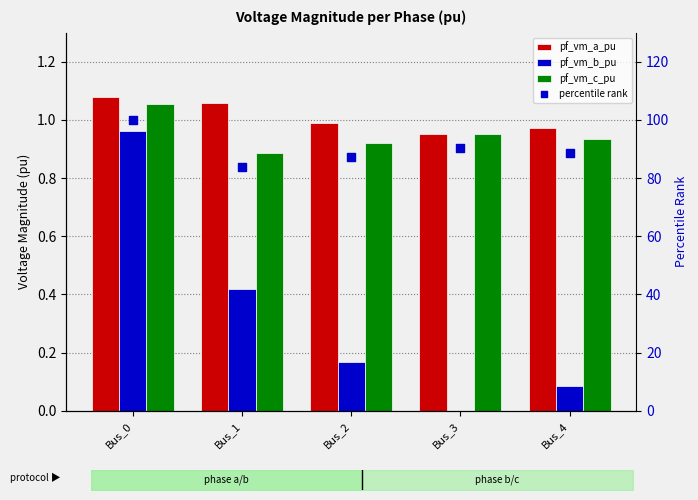

Which series contains the lowest Y value?

pf_vm_b_pu